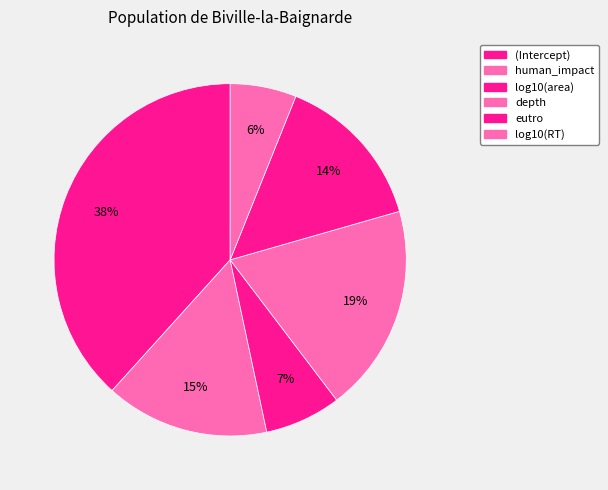

The depth slice represents 28% of the pie. True or false?

False